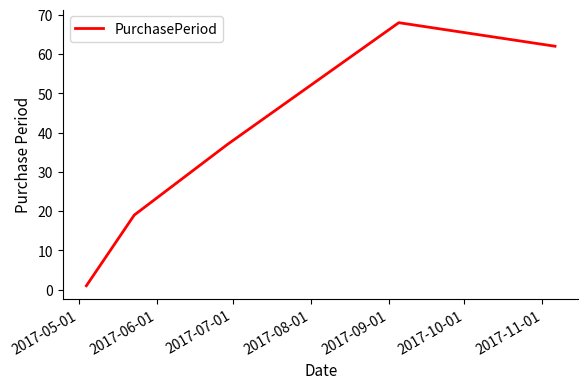

How many interior local peaks (higher than both neighbors) does the data have?

1